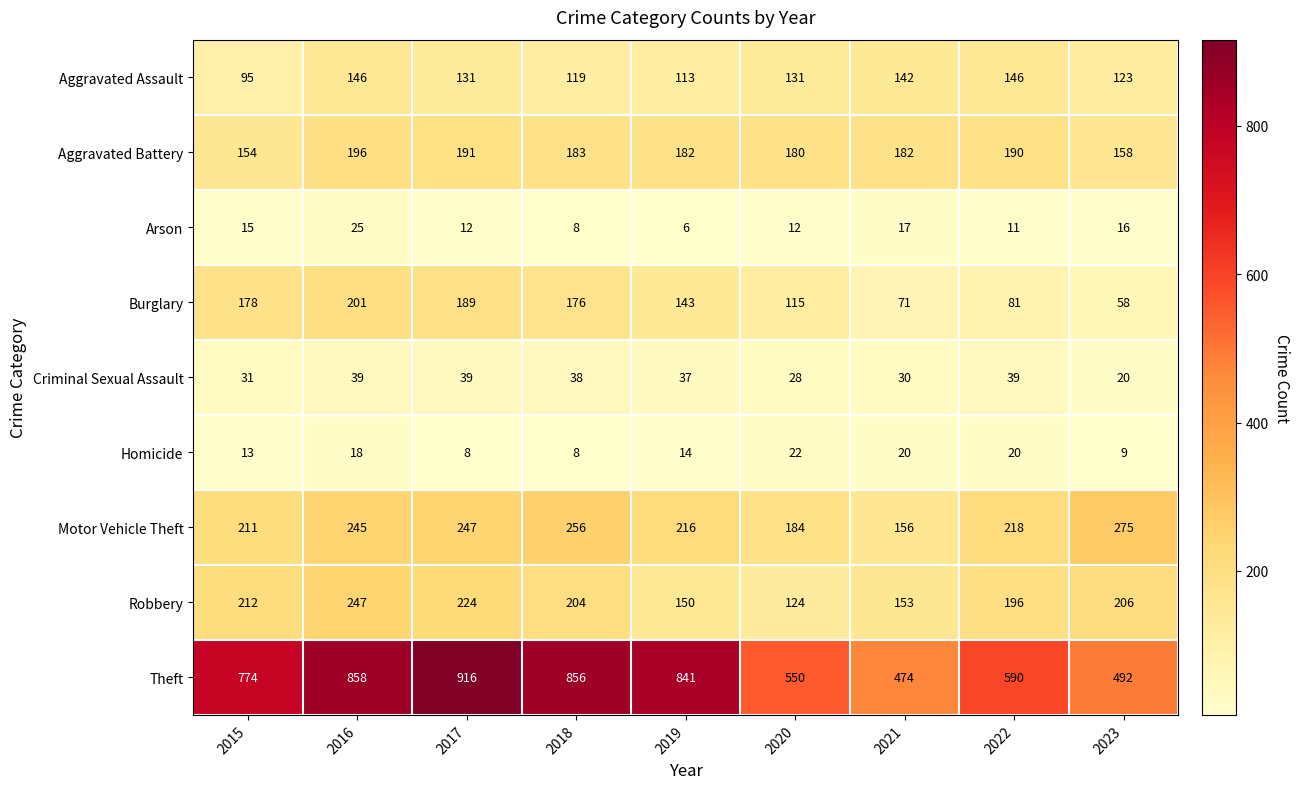

At which category is the sum across all series the highest?

2016